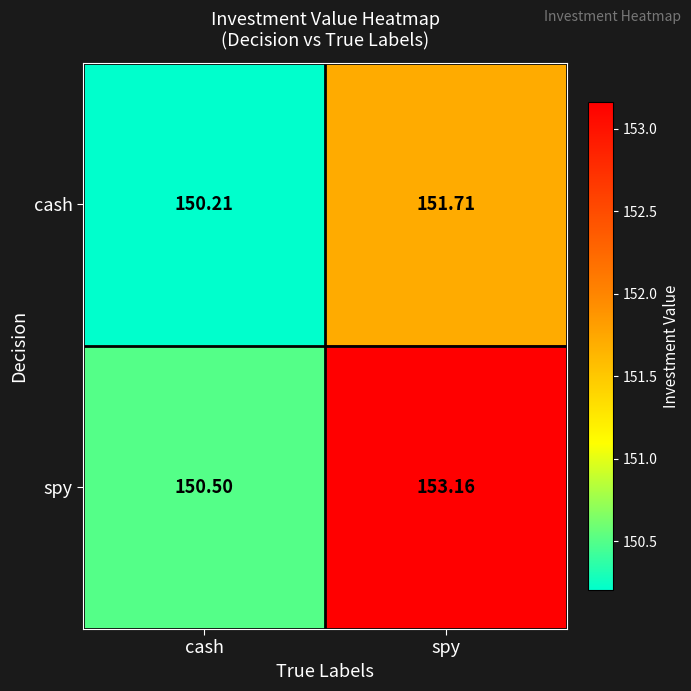

Where does the spy series first go above 153?

spy